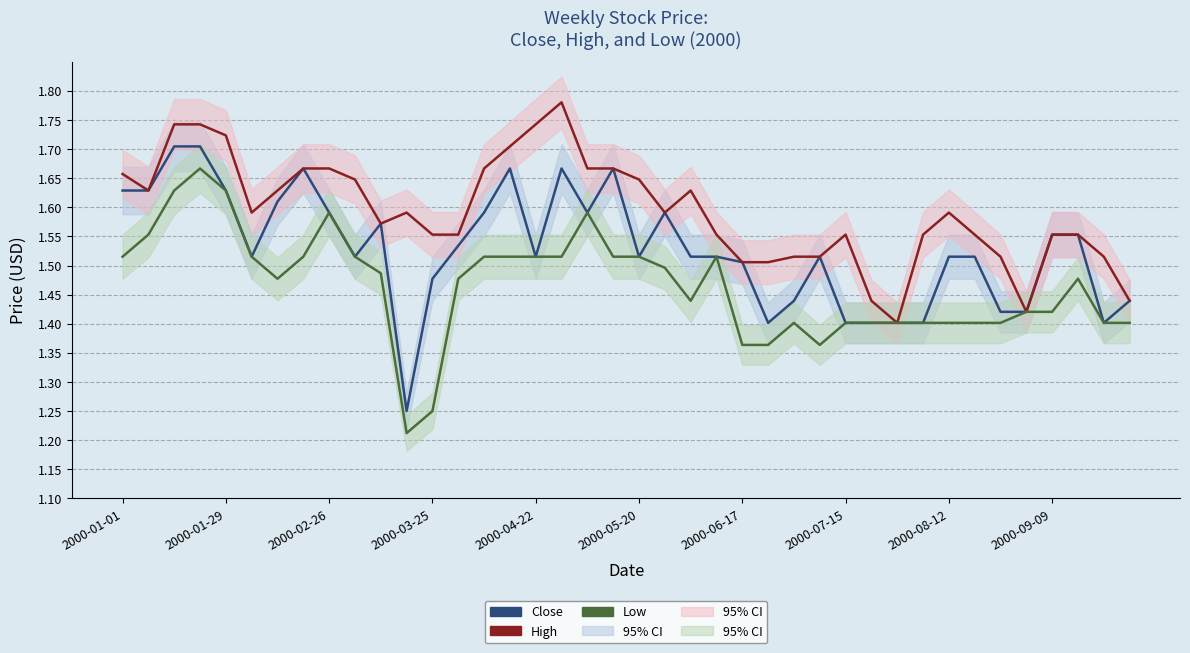

Count the number of data series in this chart.

3